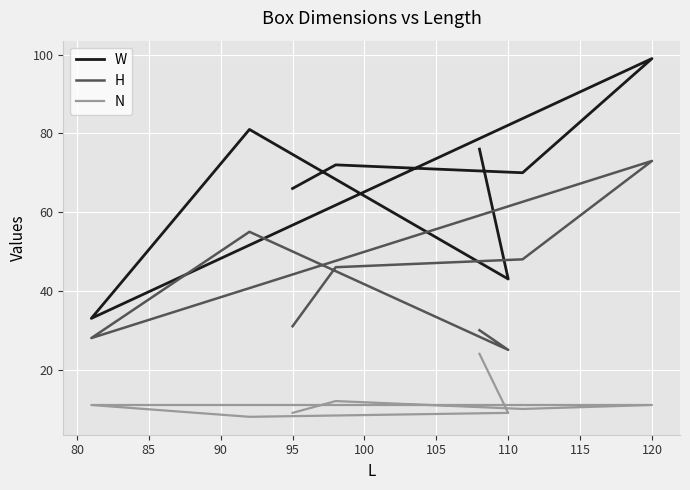

Rank the series by their maximum value, from lowest to highest.

N, H, W